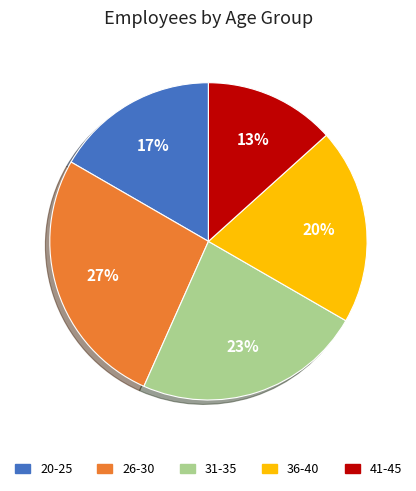

What is the ratio of the value at 36-40 to the value at 20-25?

1.2